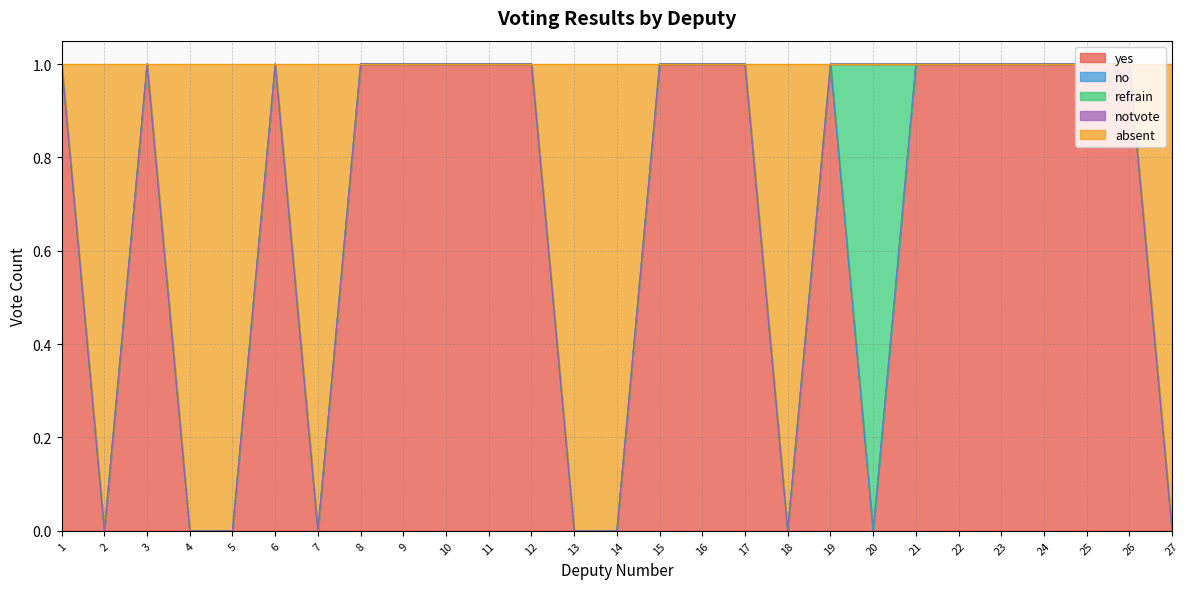

What is the difference between the highest and lowest values at 14?

1